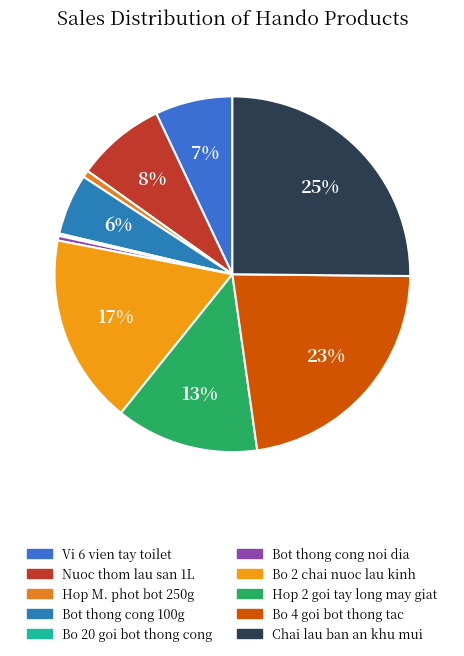

Is it true that Chai lau ban an khu mui is 34% of the pie?

False